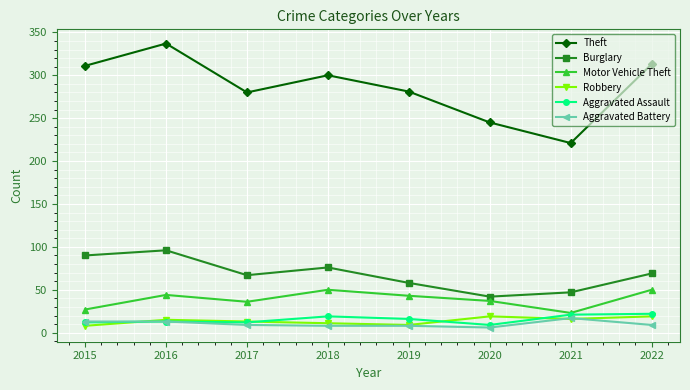

What is the approximate value of Burglary at 2016?

96